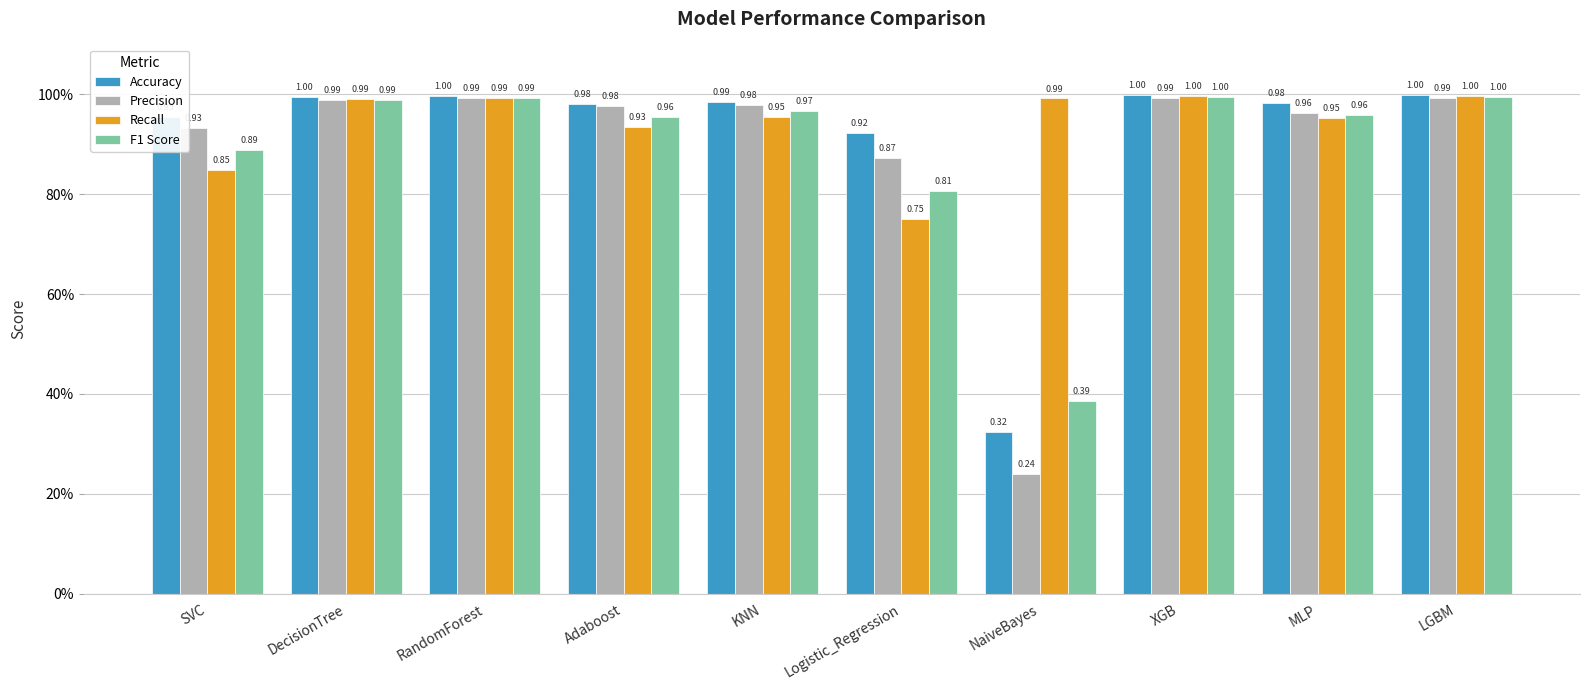

Which series has the widest spread of values?

Precision